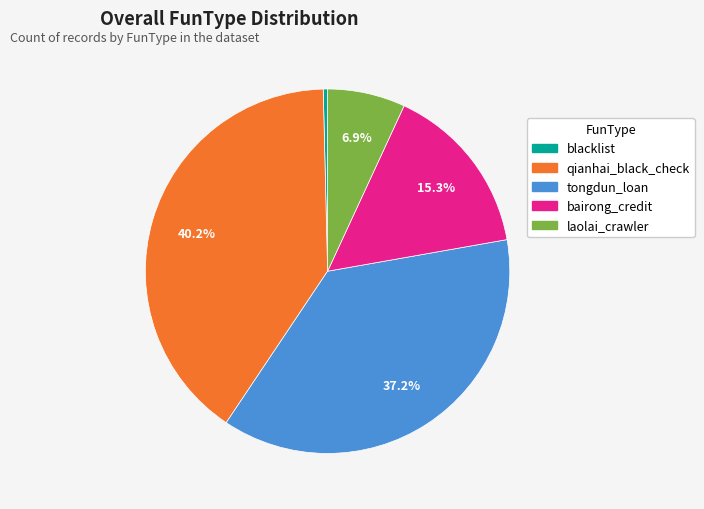

The laolai_crawler slice represents 7% of the pie. True or false?

True